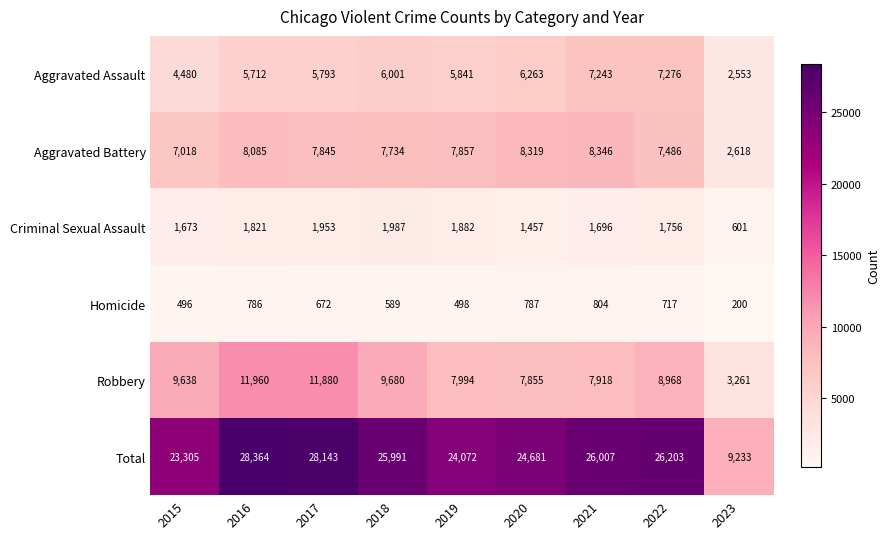

At which label is Homicide closest to 502?

2019